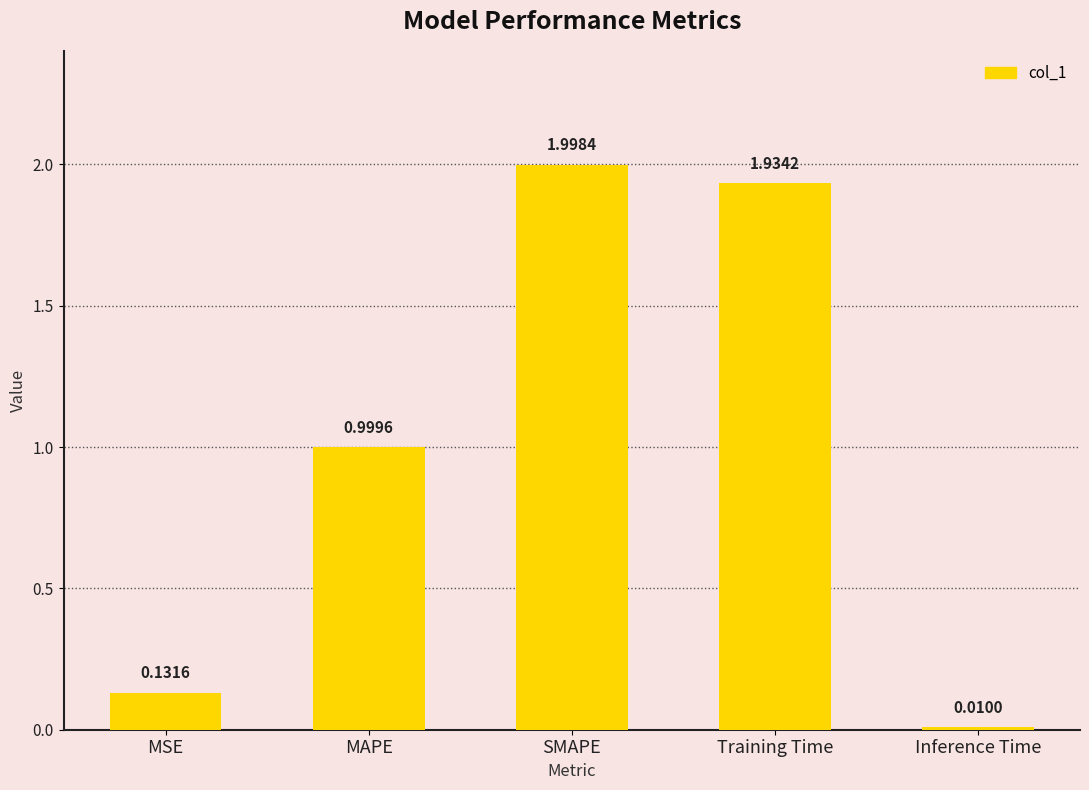

What is the change in value from MSE to Inference Time?

-0.1